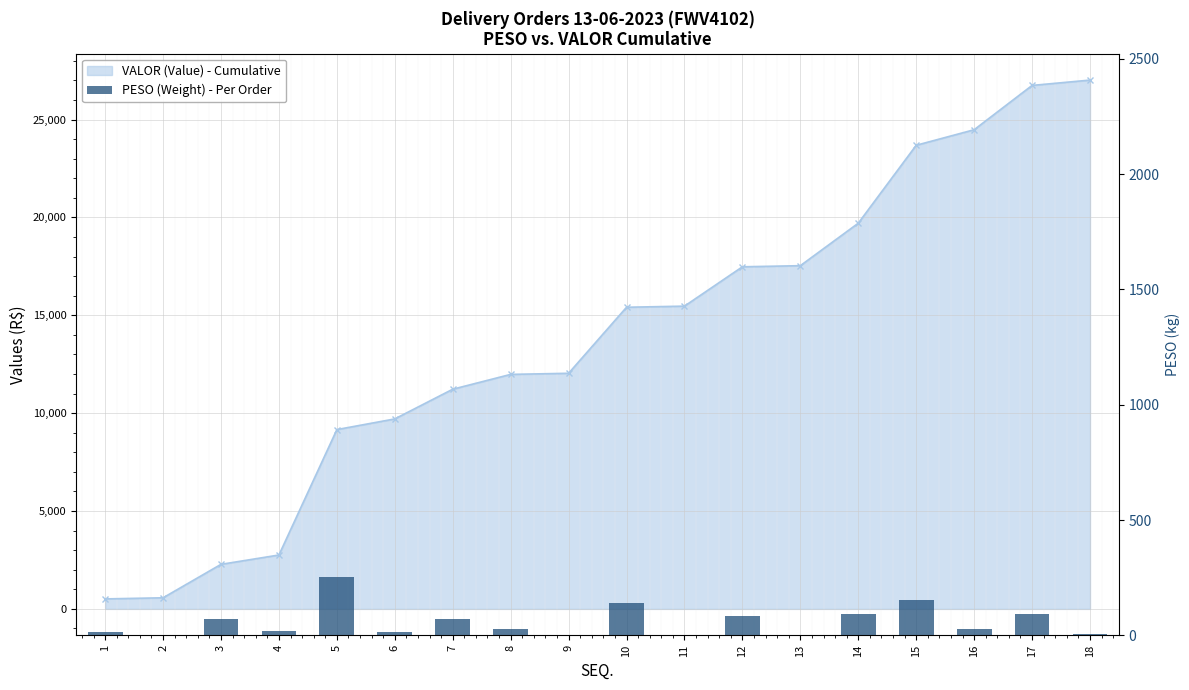

Reading left to right, transcribe all the data shown in this chart.

1=14.1	2=2.8	3=68.9	4=19.7	5=252.3	6=14.4	7=71.5	8=27.8	9=2.8	10=141.3	11=2.8	12=82.7	13=2.8	14=91.4	15=152.7	16=27.0	17=91.9	18=5.7